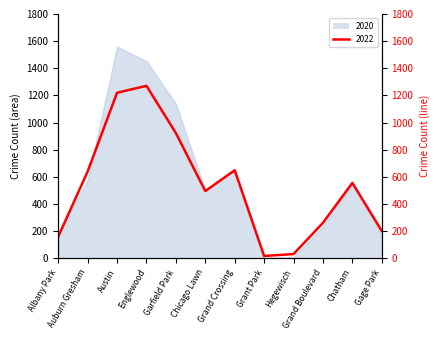

What is the sum of all values?

6429